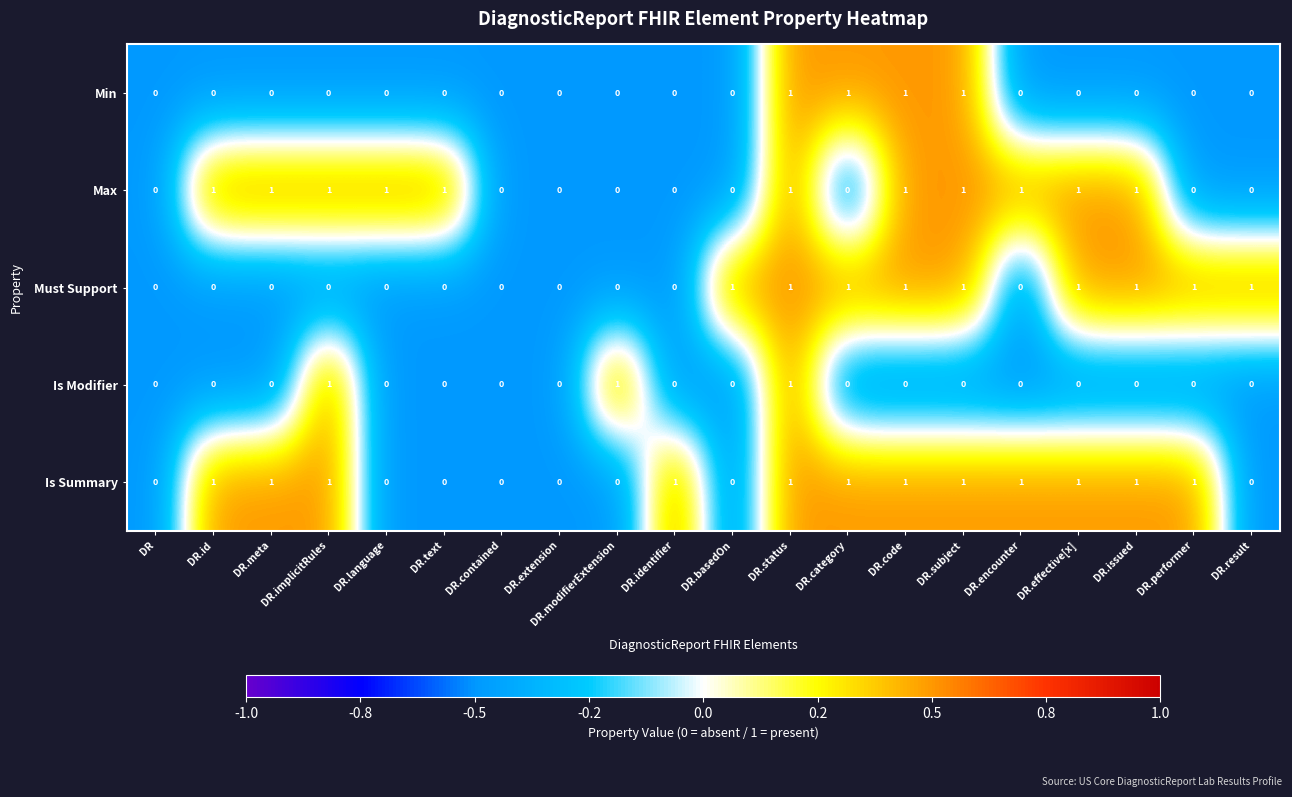

Is the value of Is Modifier at DR.basedOn greater than the value of Is Summary at DR.identifier?

No